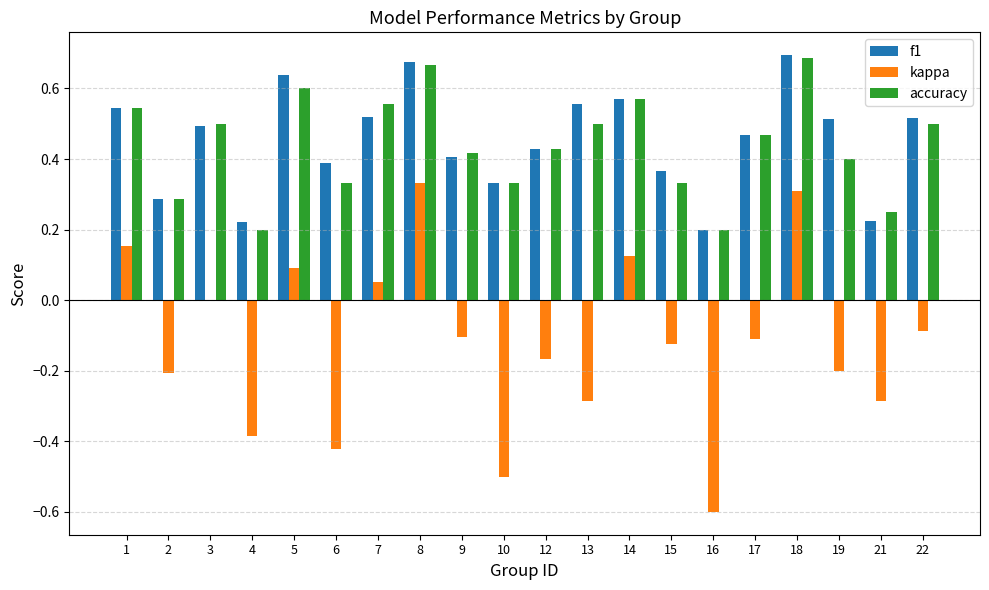

What is the sum of all kappa values?

-2.4